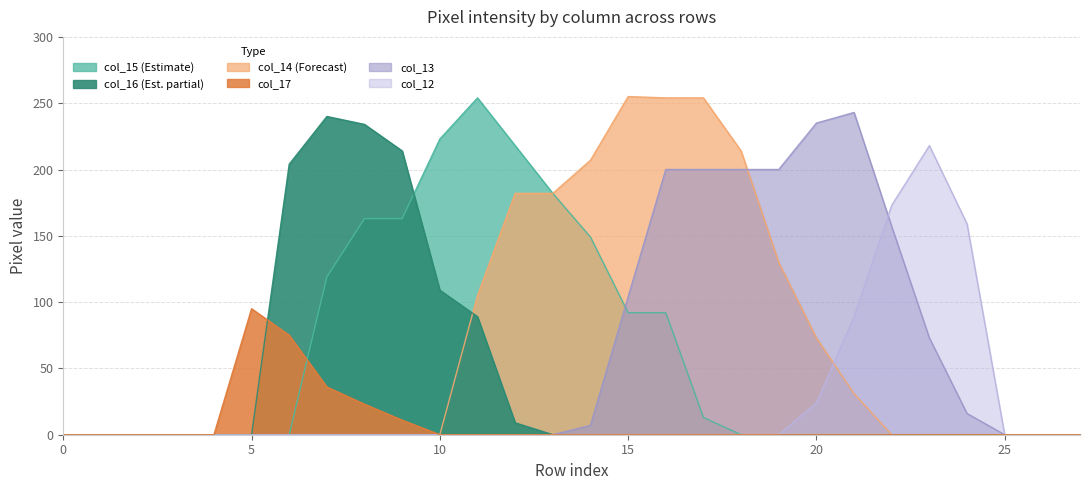

Between which two adjacent categories do col_17 and col_16 first intersect?

5 and 6